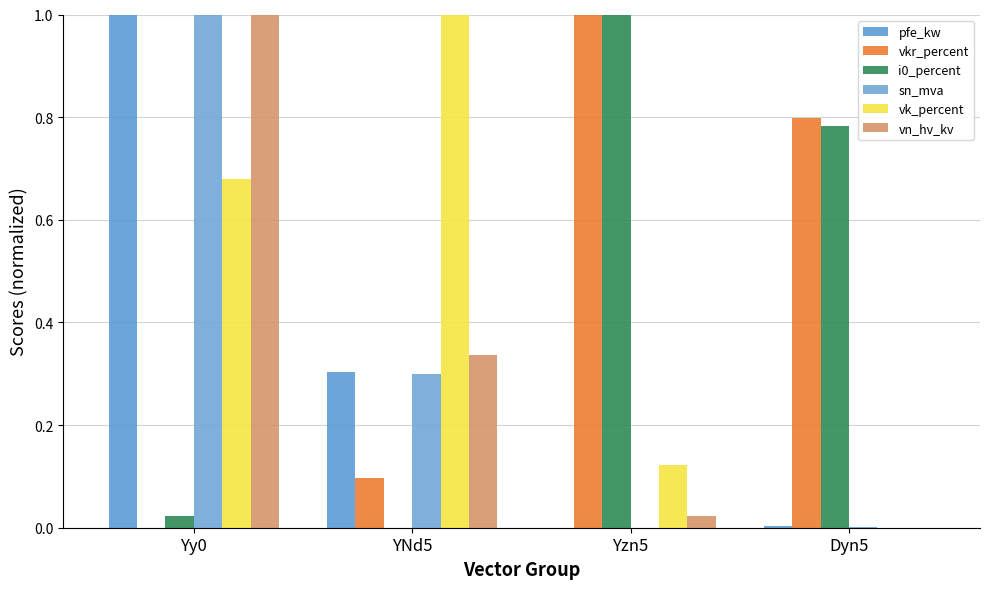

Between YNd5 and Yy0, which is larger?

Yy0